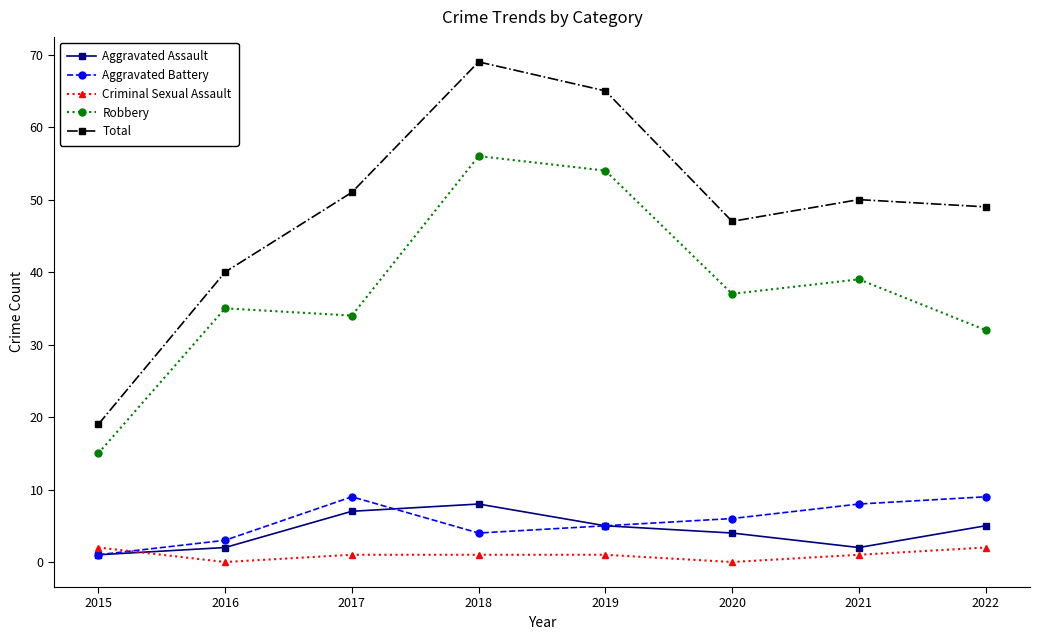

Read the Total value at 2017, to the nearest 10.

50